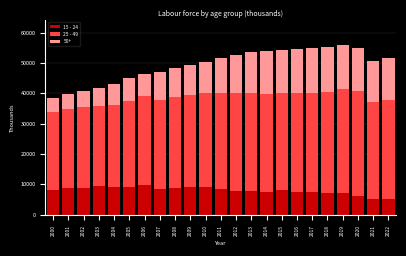

What is the difference between the maximum and minimum values in the 15 - 24 series?

4633.1